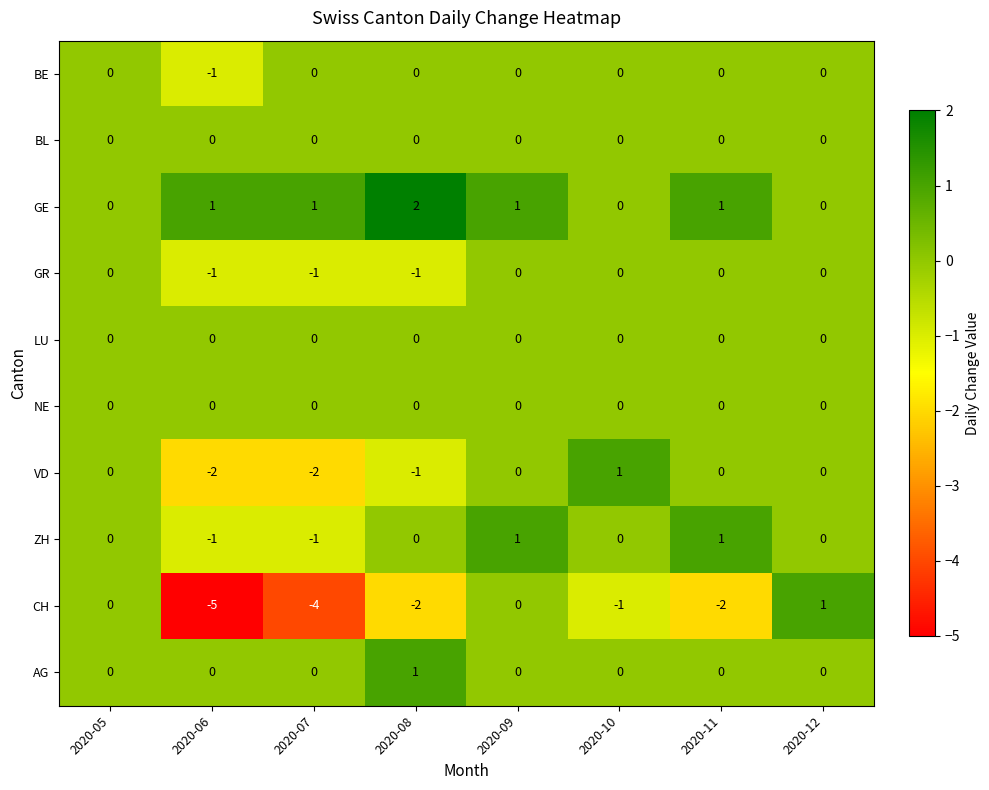

At which label is CH closest to -2?

2020-08